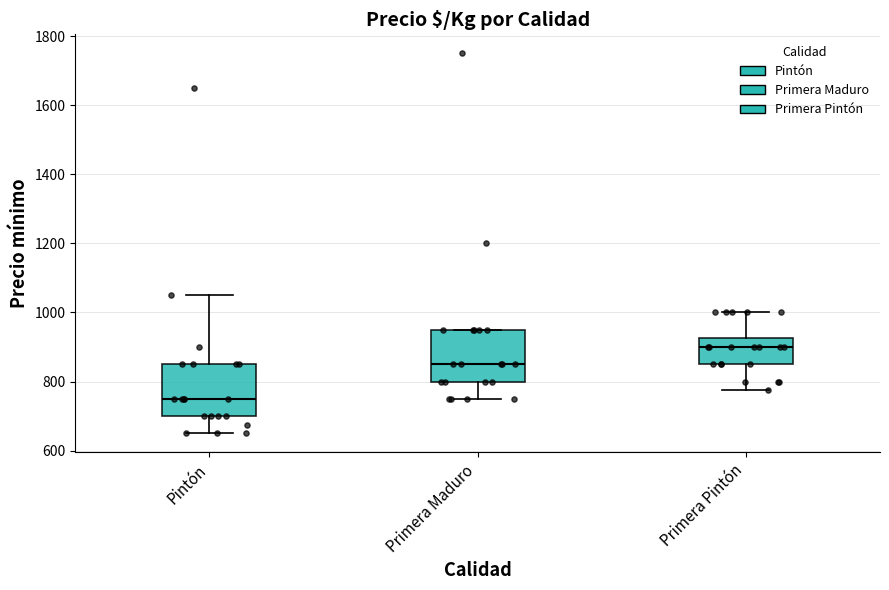

Reading left to right, read every box against the y-axis: the position of its median line, the range the box covers, and the ends of its whiskers. The values are not printed on the chart, so give them approximately, as read against the axis.

Pintón: median 760, box 700 to 860, whiskers 660 to 1060
Primera Maduro: median 860, box 800 to 960, whiskers 760 to 960
Primera Pintón: median 900, box 860 to 920, whiskers 780 to 1000